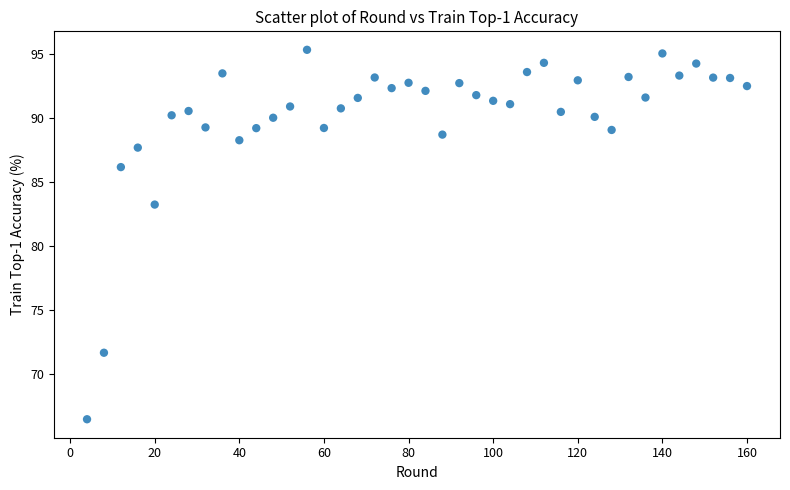

What Y value in the scatter plot is closest to 80?

83.3